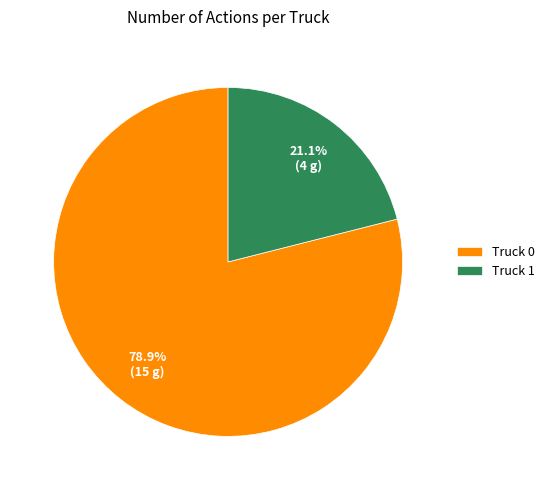

Which category accounts for the majority?

Truck 0